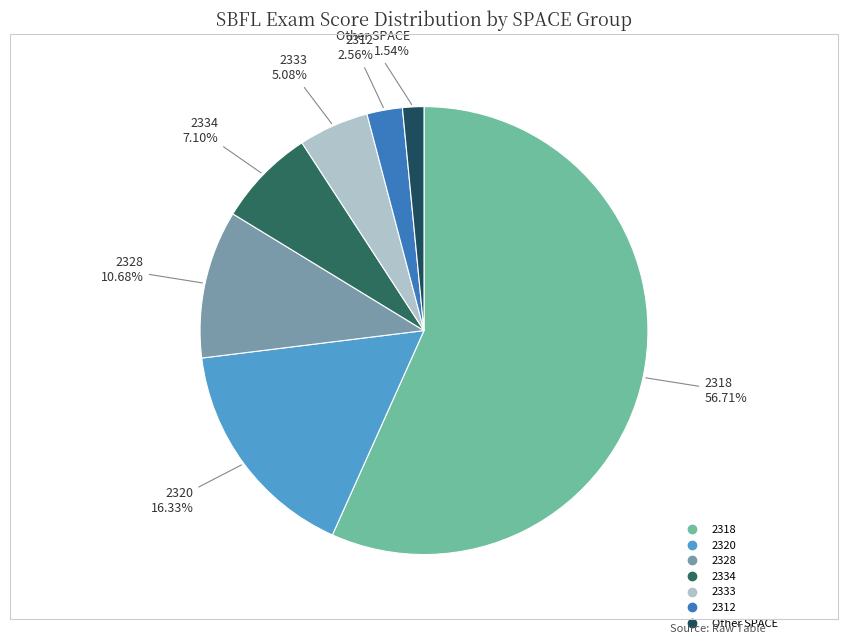

Count the number of slices in the pie.

7